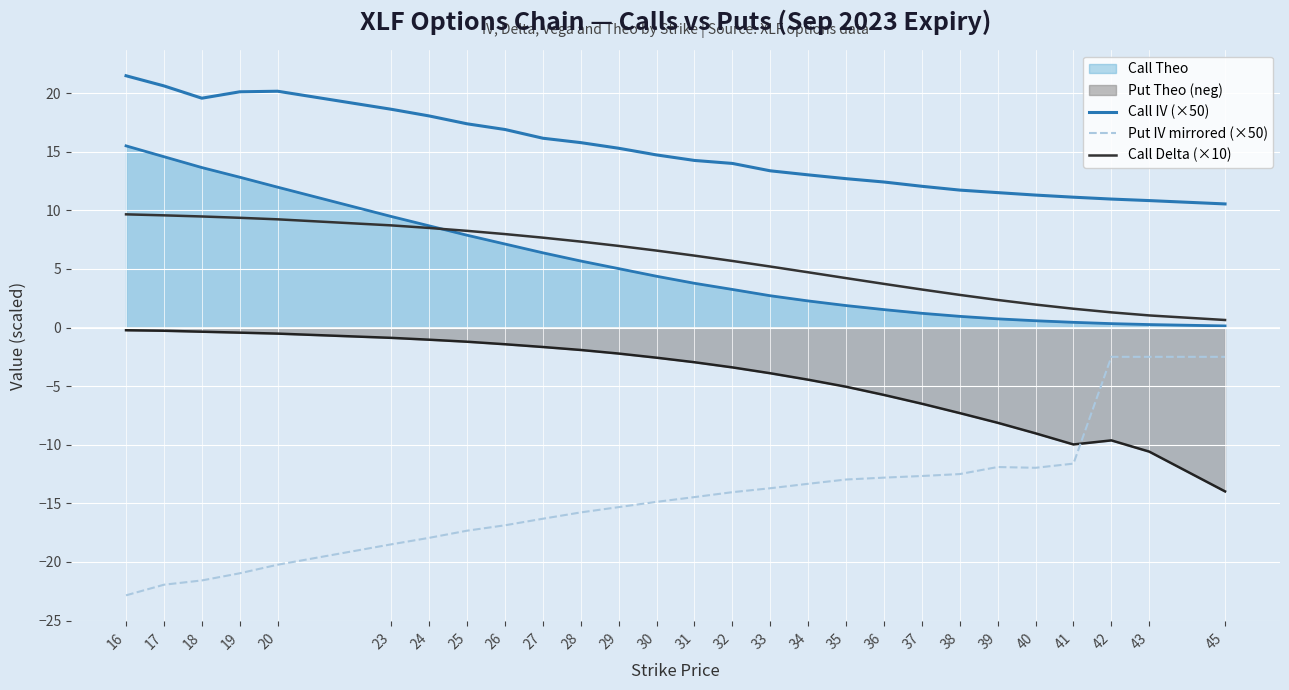

Which series has the largest range (max minus min)?

Put IV mirrored (×50)